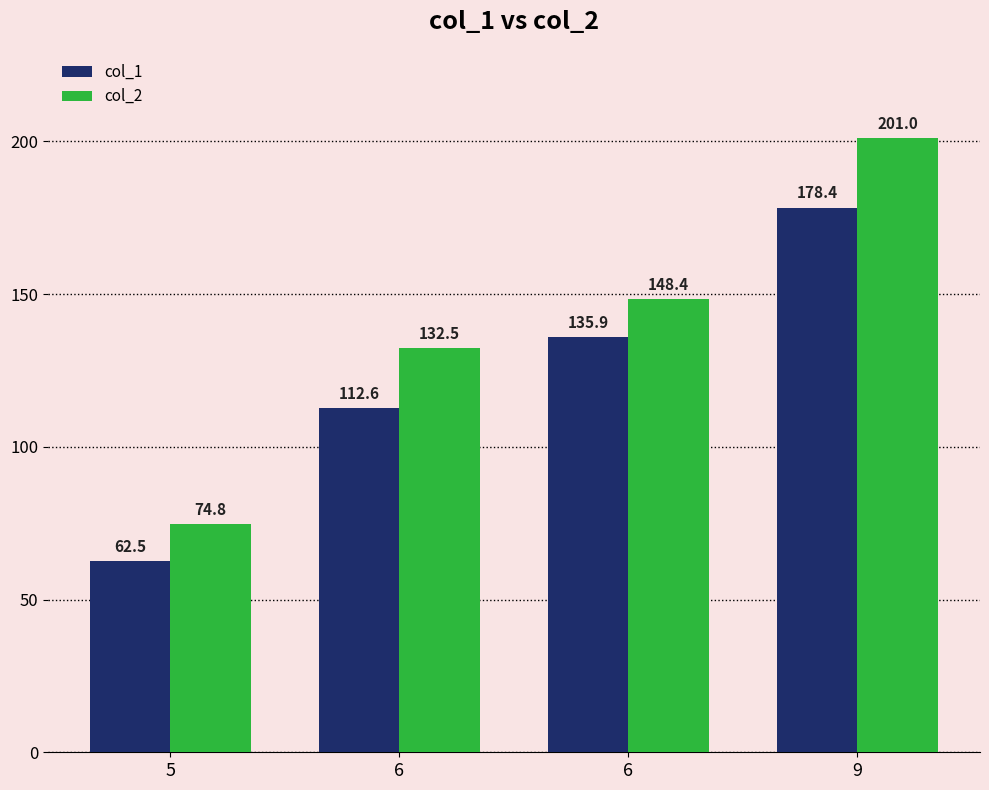

How many bars are there in total?

8